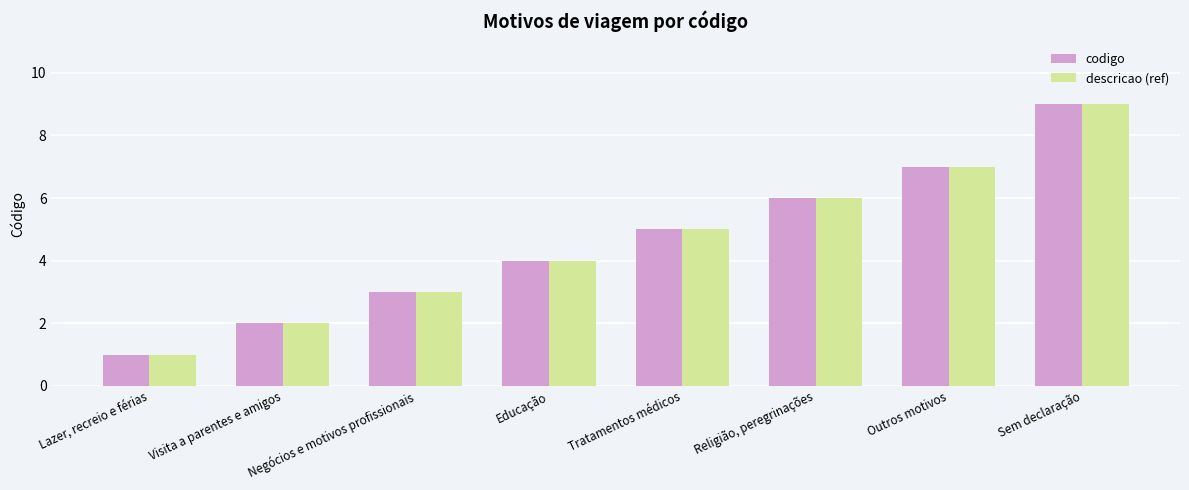

What position from the right is Sem declaração?

1